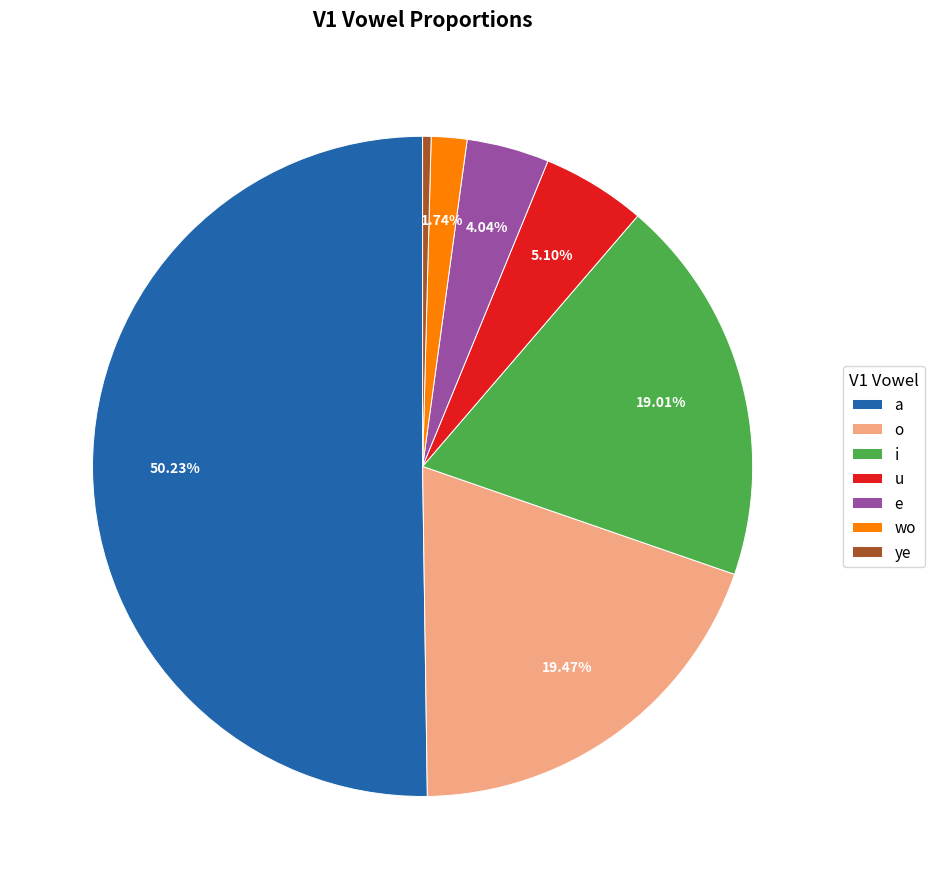

Between e and wo, which is larger?

e